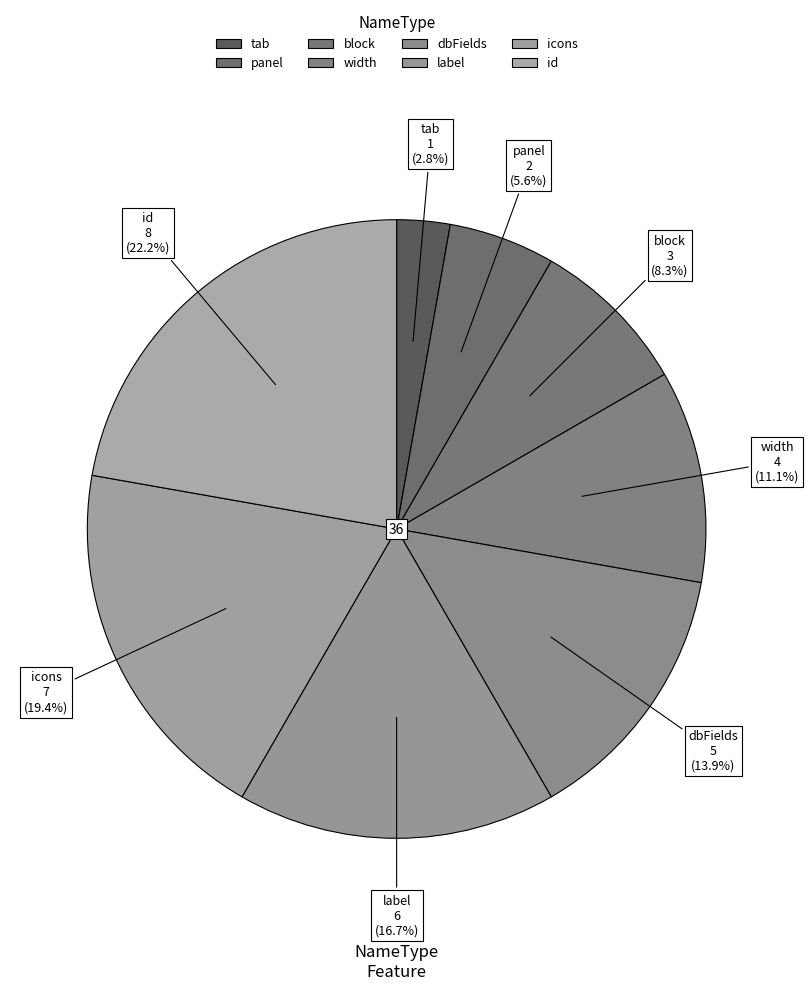

To the nearest percent, what is the difference between the largest and smallest slice percentages?

19%